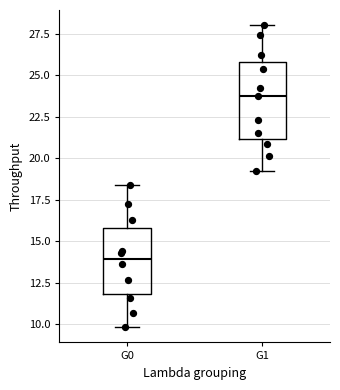

Which box is the tallest, from its lower edge to its upper edge?

G1